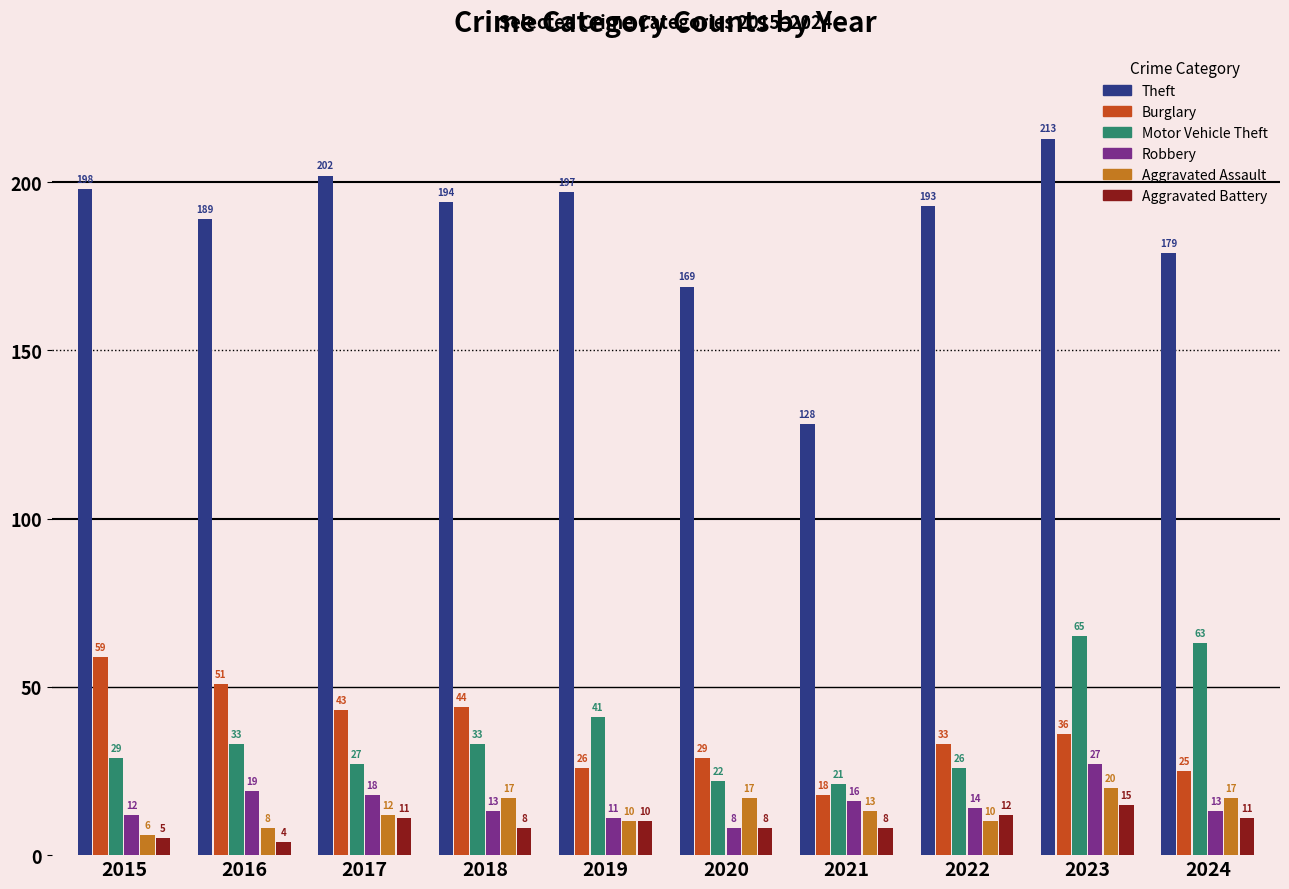

At which label does Theft first exceed 194?

2015